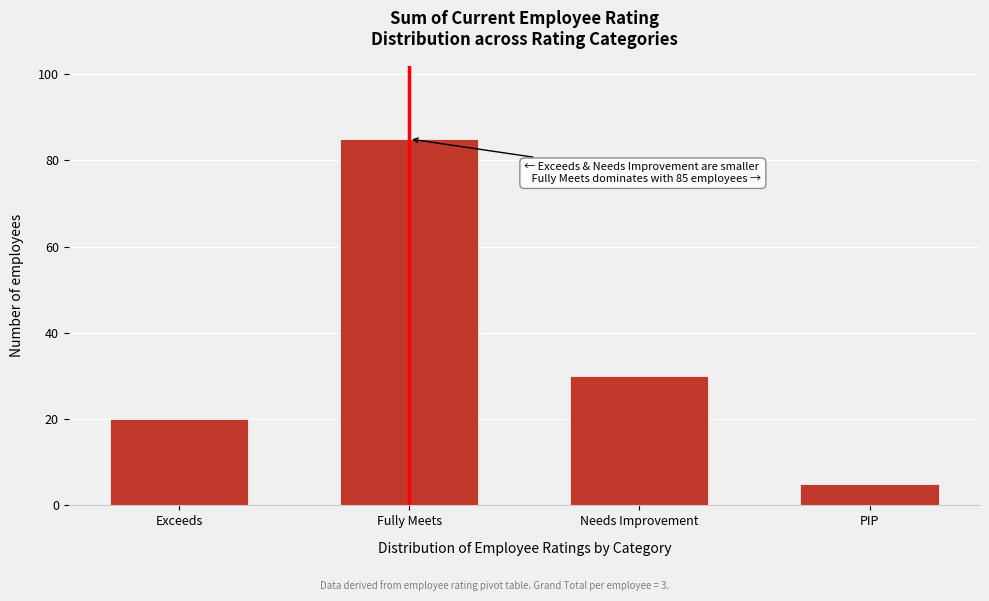

Reading left to right, what are all the values shown in this chart?

20	85	30	5